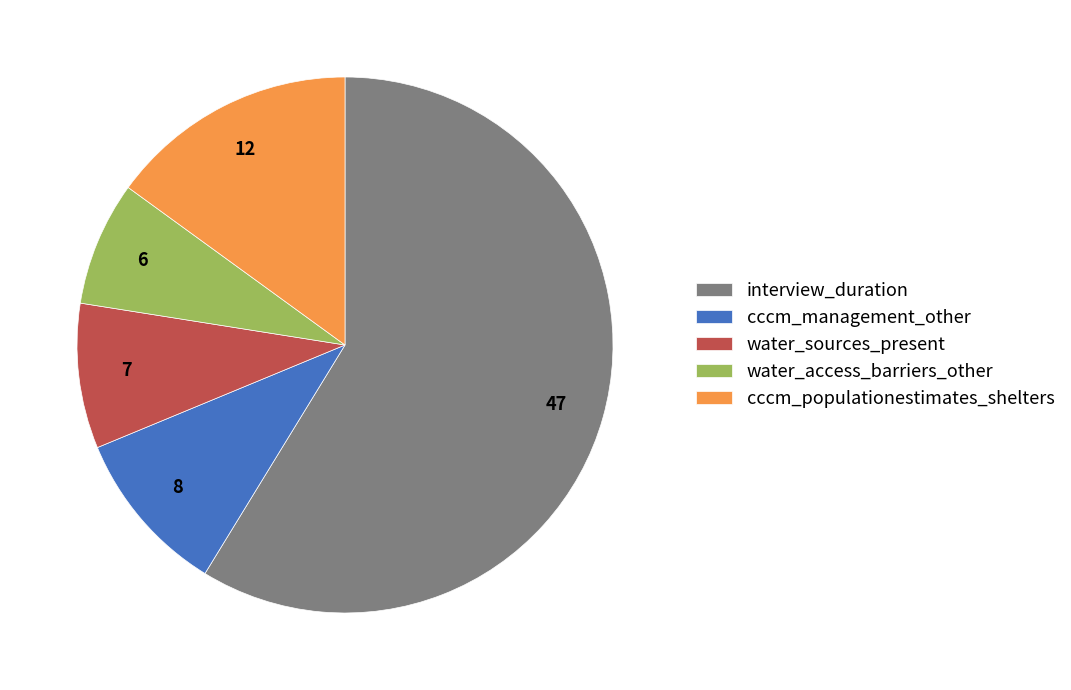

How many slices are in this pie chart?

5